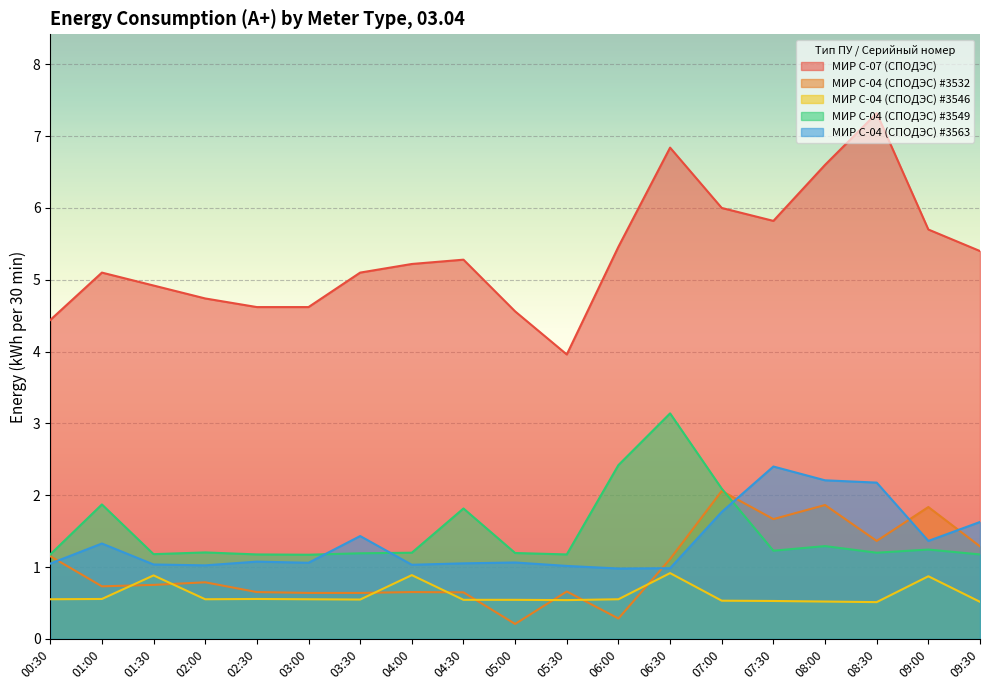

Is it true that МИР С-04 (СПОДЭС) #3549 equals 1.2 at 08:30?

True